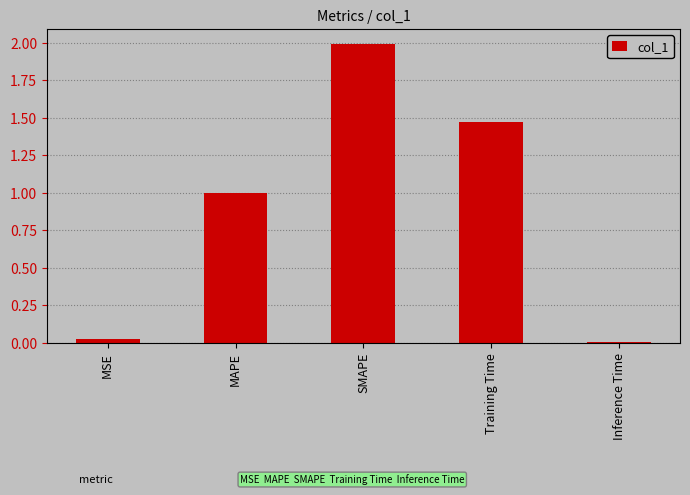

Is it true that the value at SMAPE is 2.0?

True